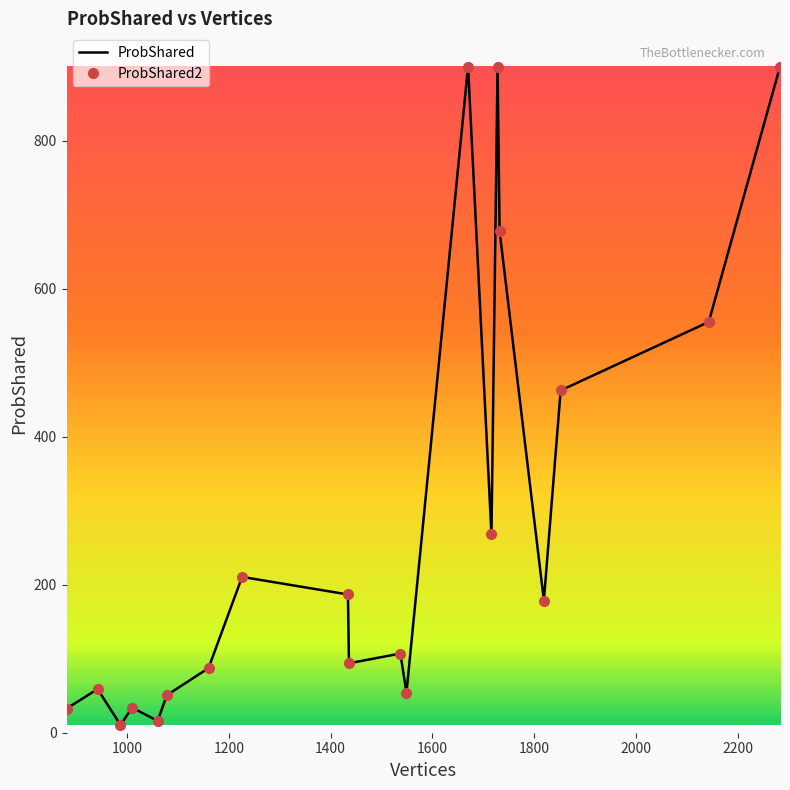

At how many categories does at least one series exceed 644?

4